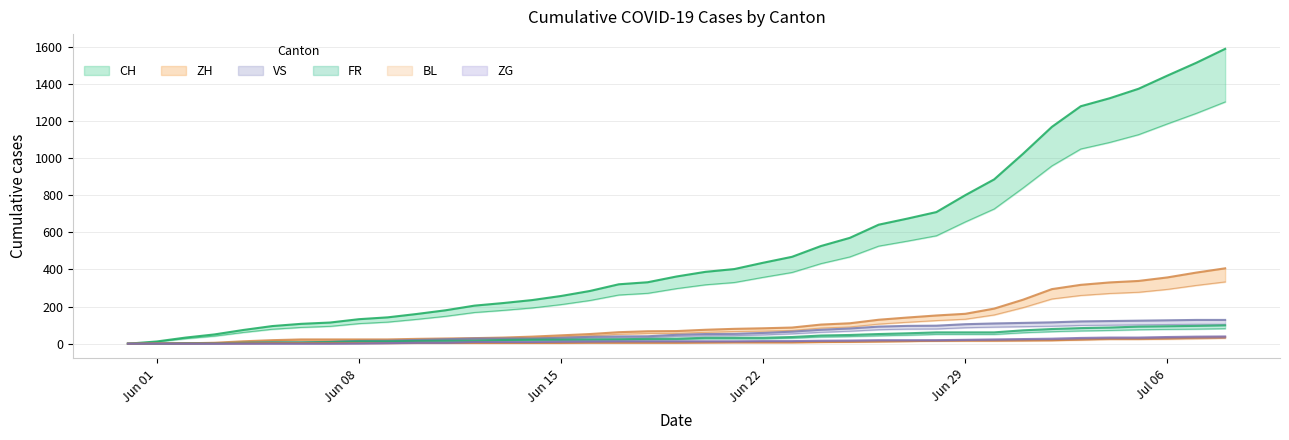

Which series ends up on top after the final intersection of ZG and BL?

ZG